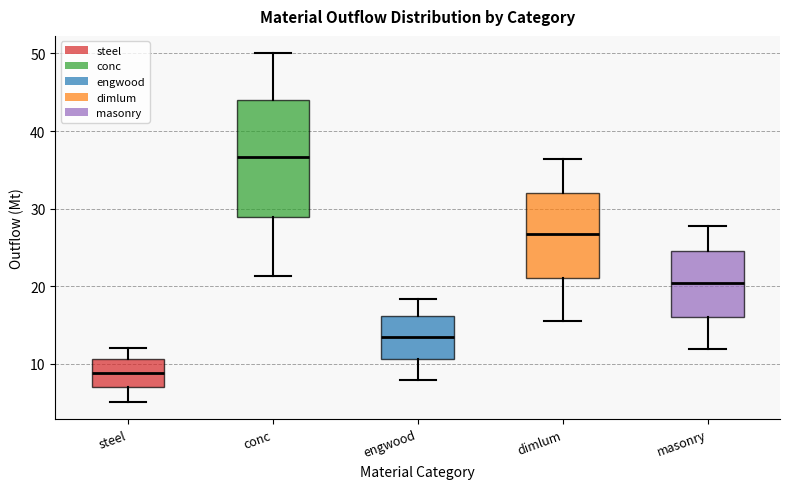

Reading left to right, transcribe this box plot: for each box, give where its median line is, the range the box spans, and where its two whiskers end, as read against the y-axis. The values are not printed on the chart, so give them approximately, as read against the axis.

steel: median 9, box 7 to 11, whiskers 5 to 12
conc: median 37, box 29 to 44, whiskers 21 to 50
engwood: median 14, box 11 to 16, whiskers 8 to 18
dimlum: median 27, box 21 to 32, whiskers 16 to 36
masonry: median 20, box 16 to 24, whiskers 12 to 28